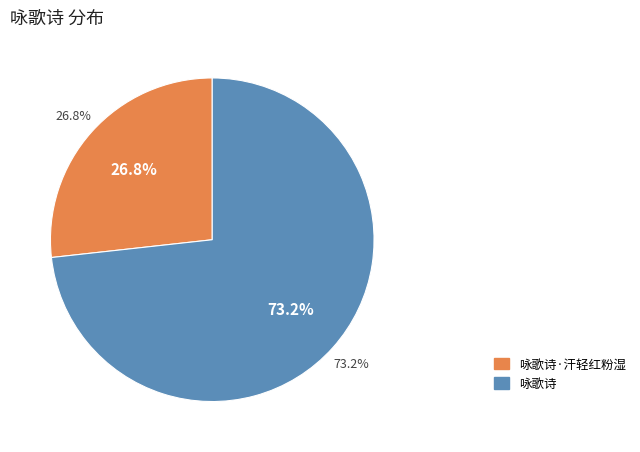

To the nearest percent, what portion does 咏歌诗 represent?

73%